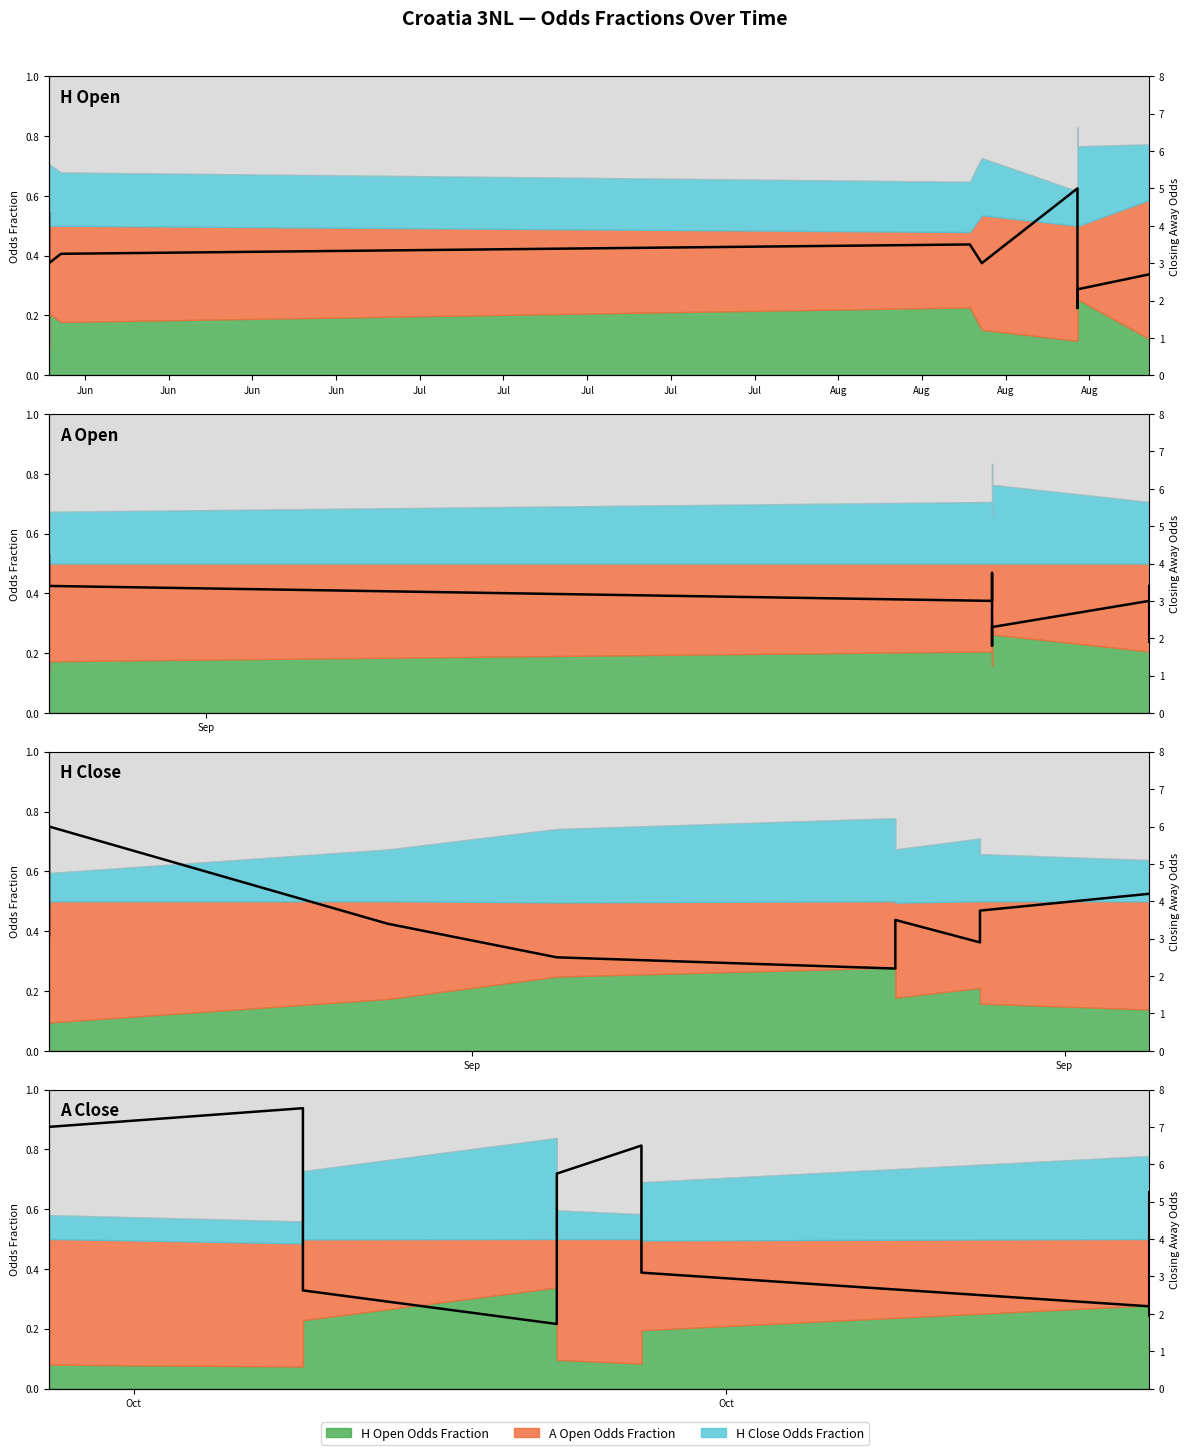

The value at Jun is 0.3. True or false?

True